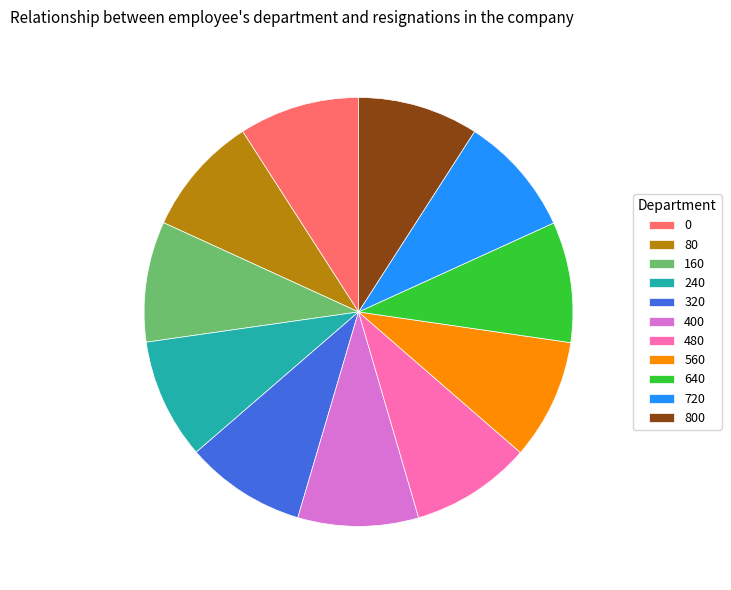

Do 720 and 80 together represent more than half of the pie?

No